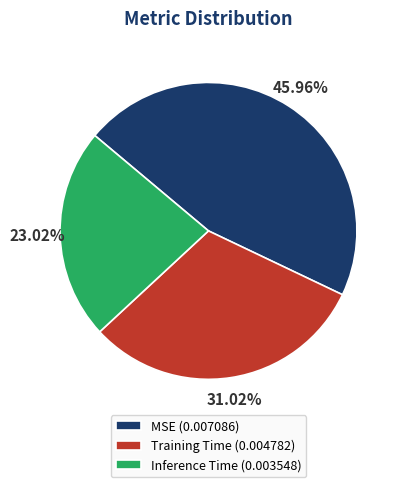

Count the number of slices in the pie.

3